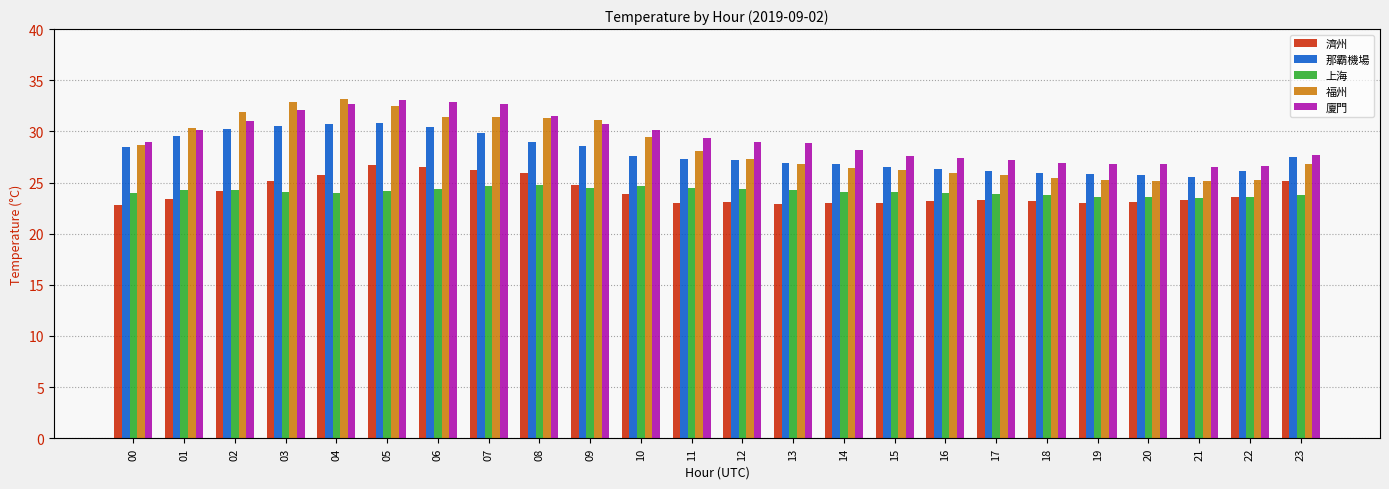

What is the average value of the 濟州 series?

24.1